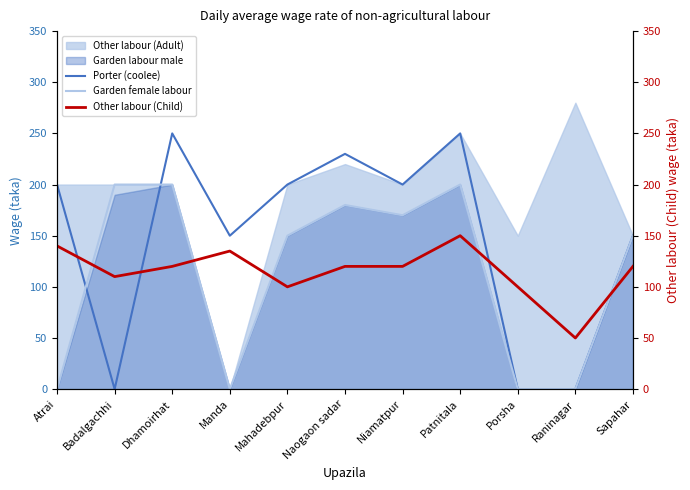

The value of Garden female labour at Raninagar is 0. True or false?

True